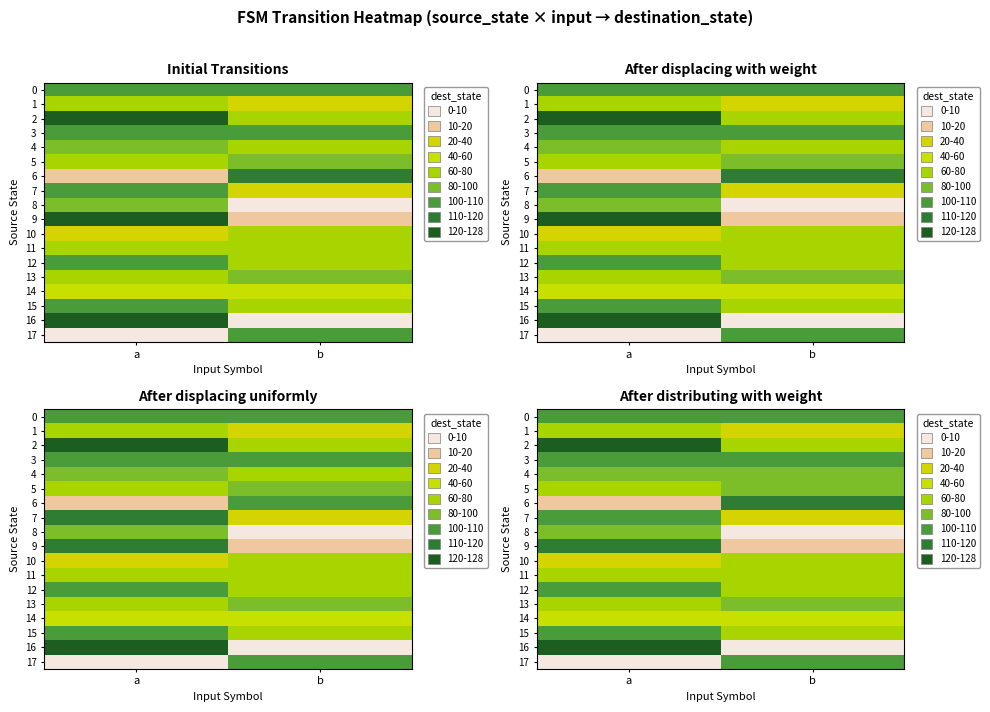

What is the sum of all row_15 values?

174.5